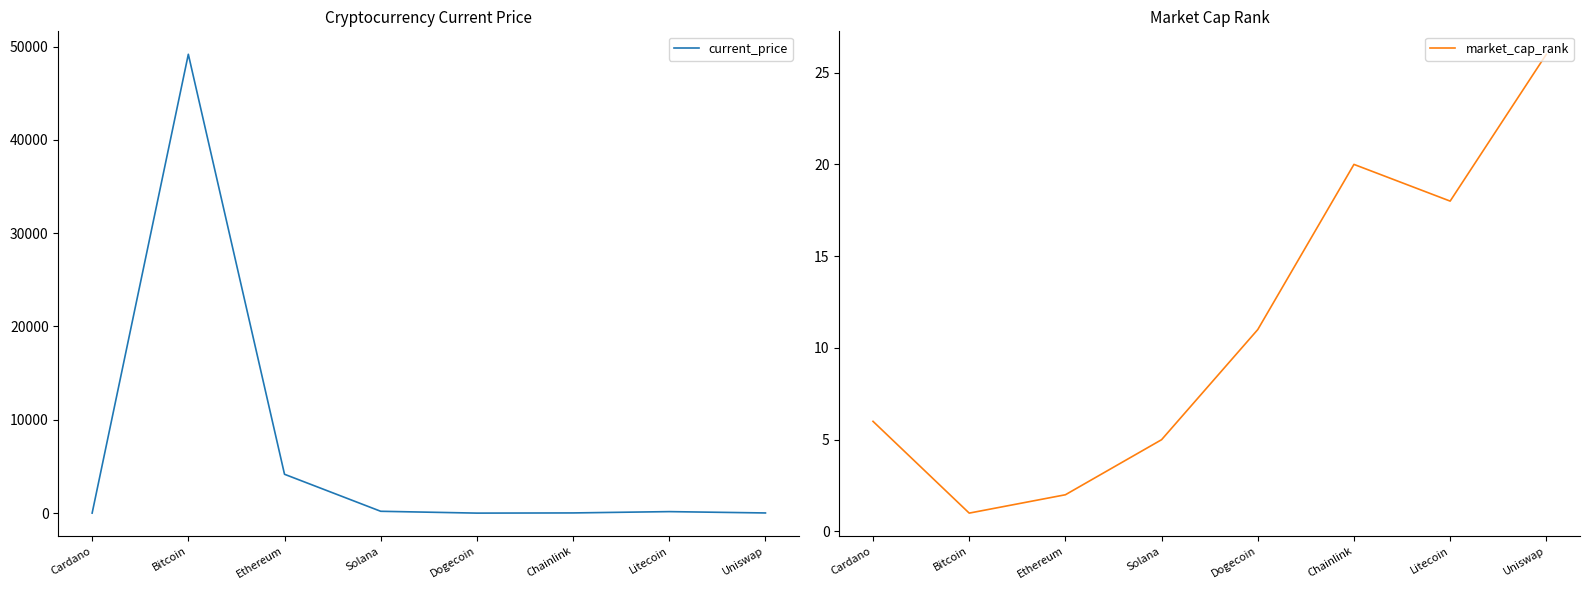

Which label corresponds to the smallest value in the chart?

Dogecoin